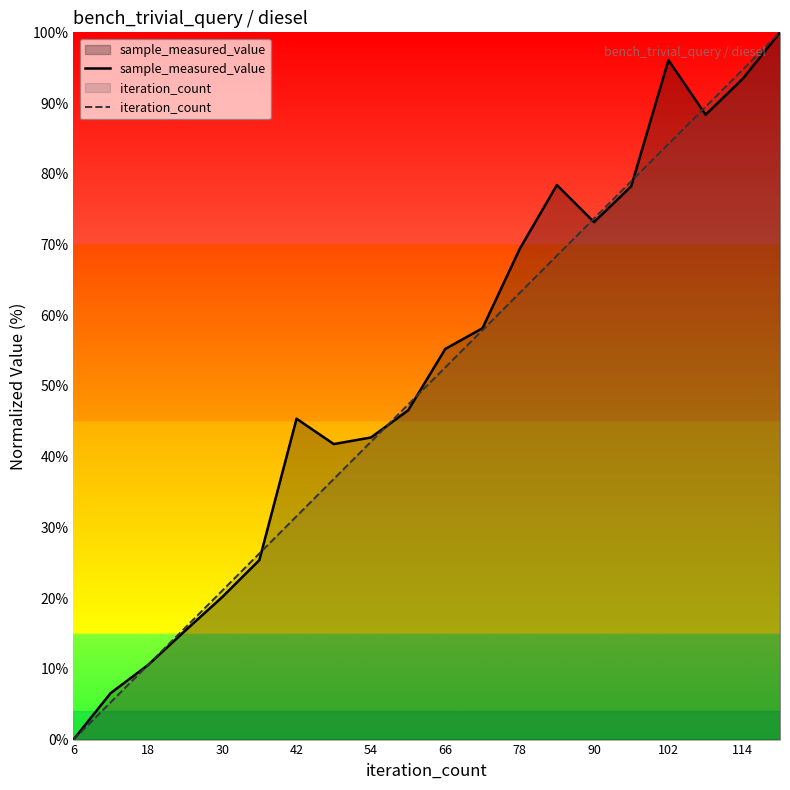

At which category does the chart reach its minimum across all series?

6